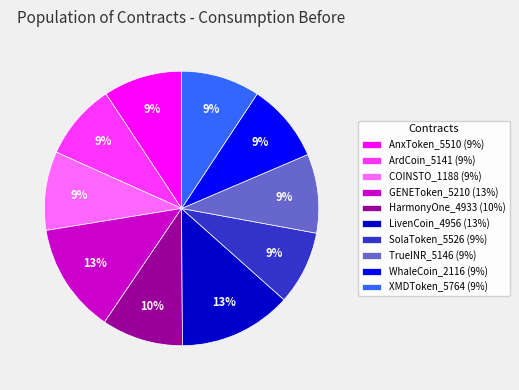

To the nearest percent, what is the combined percentage of COINSTO_1188 and ArdCoin_5141?

18%